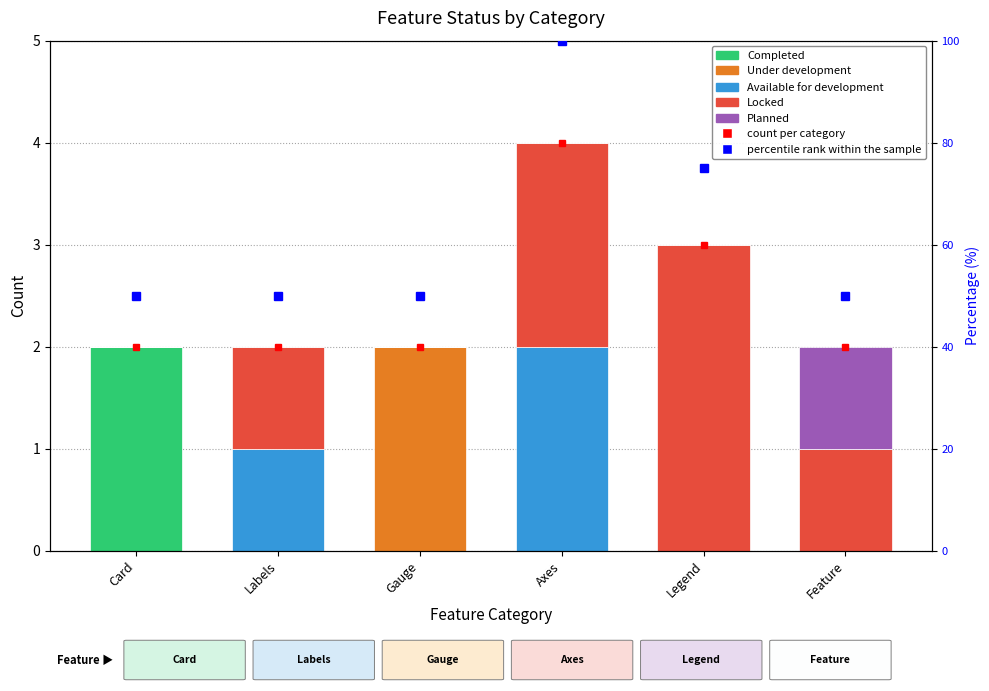

How many series are shown in this chart?

5